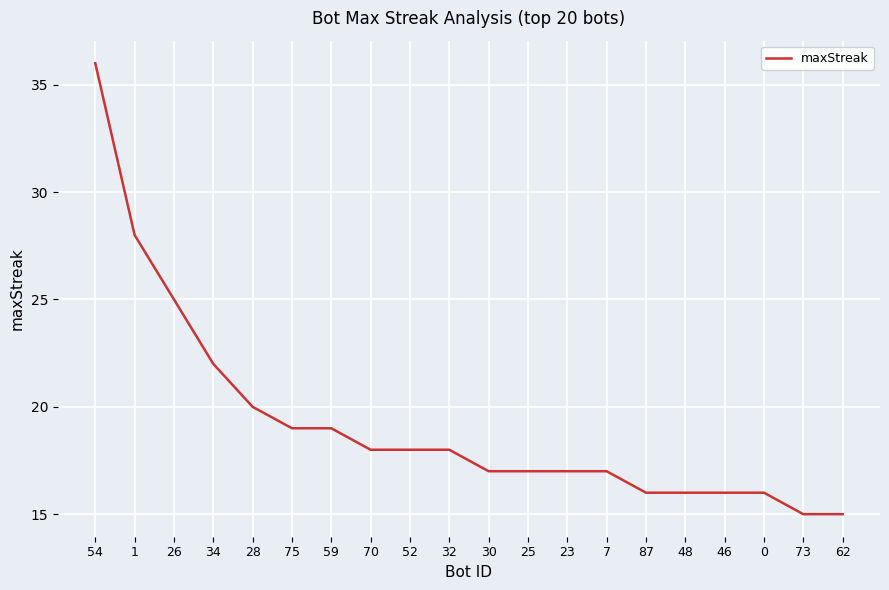

Reading left to right, what are all the values shown in this chart?

36	28	25	22	20	19	19	18	18	18	17	17	17	17	16	16	16	16	15	15